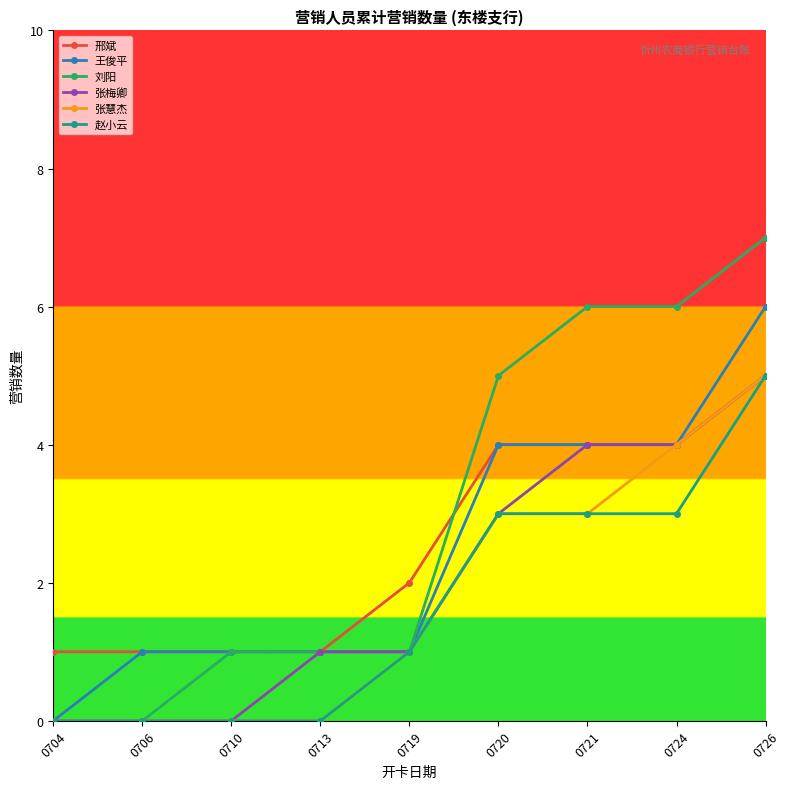

Is the value of 刘阳 at 0721 greater than the value of 赵小云 at 0713?

Yes